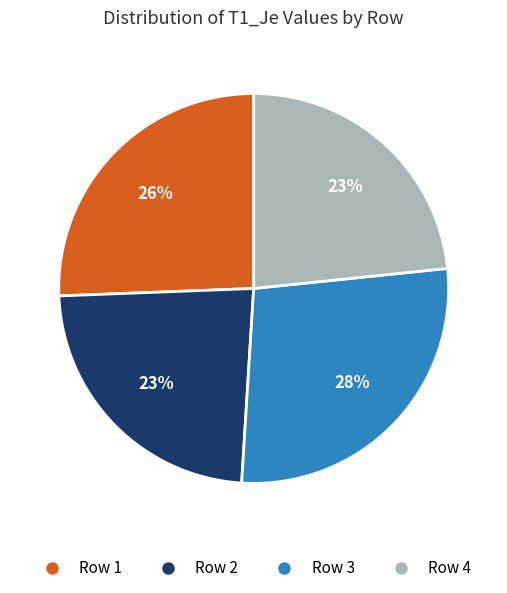

Does Row 1 represent more than half of the total?

No